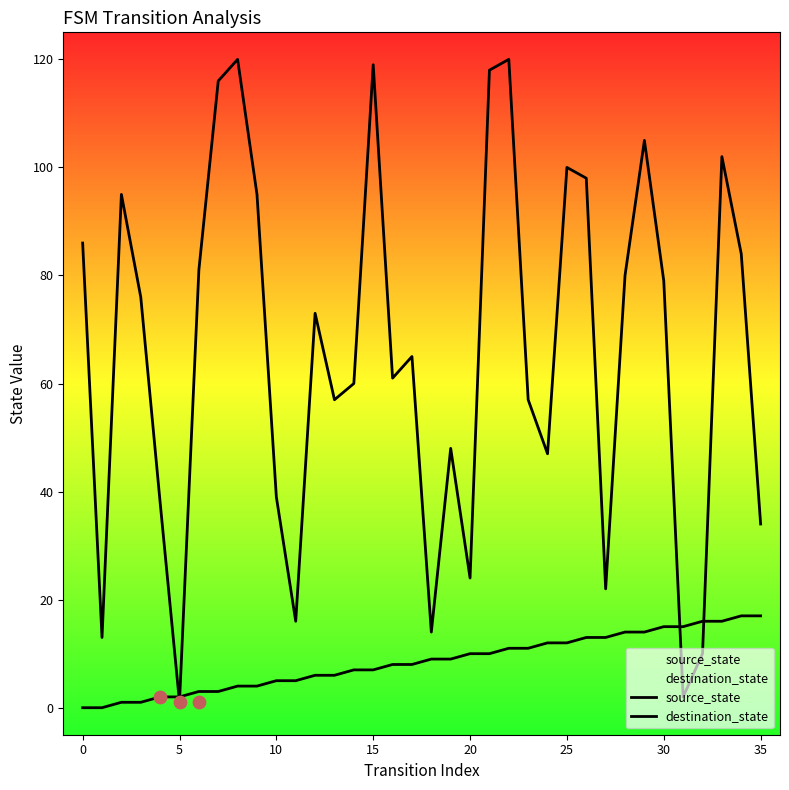

Is the value of destination_state at 35 greater than the value of source_state at 21?

Yes